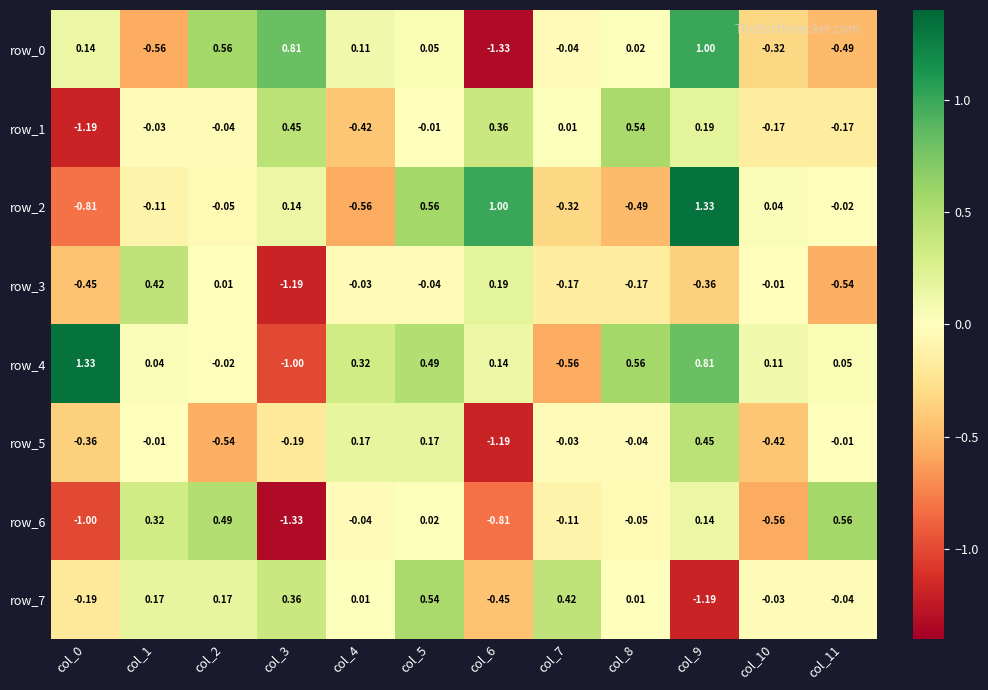

Which series has the largest total across all categories?

row_4